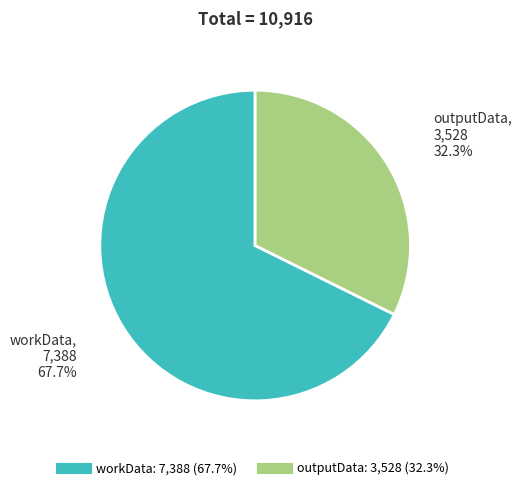

To the nearest percent, what percentage of the pie is outputData?

32%